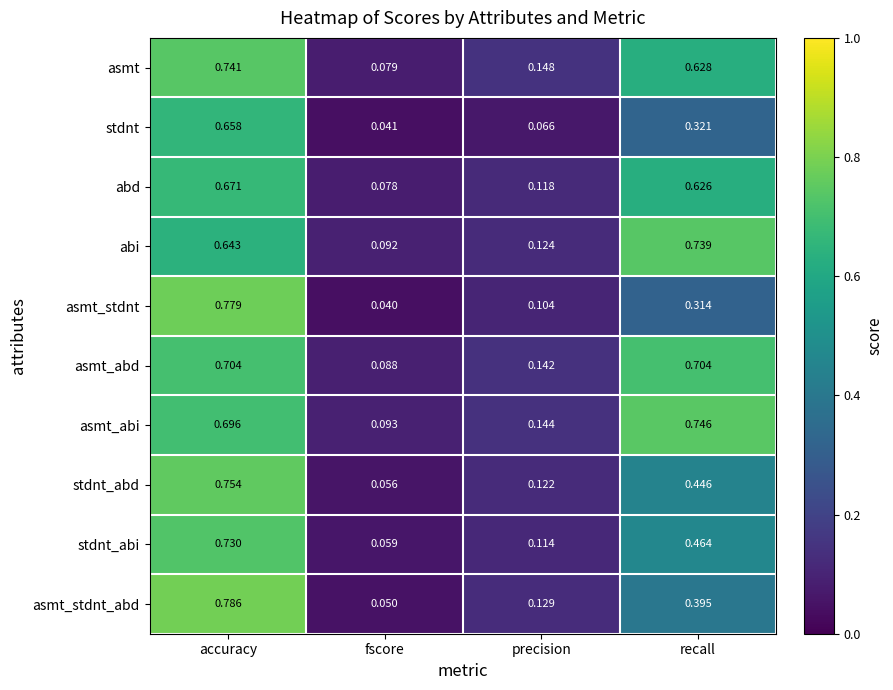

At which category does the chart reach its peak across all series?

accuracy